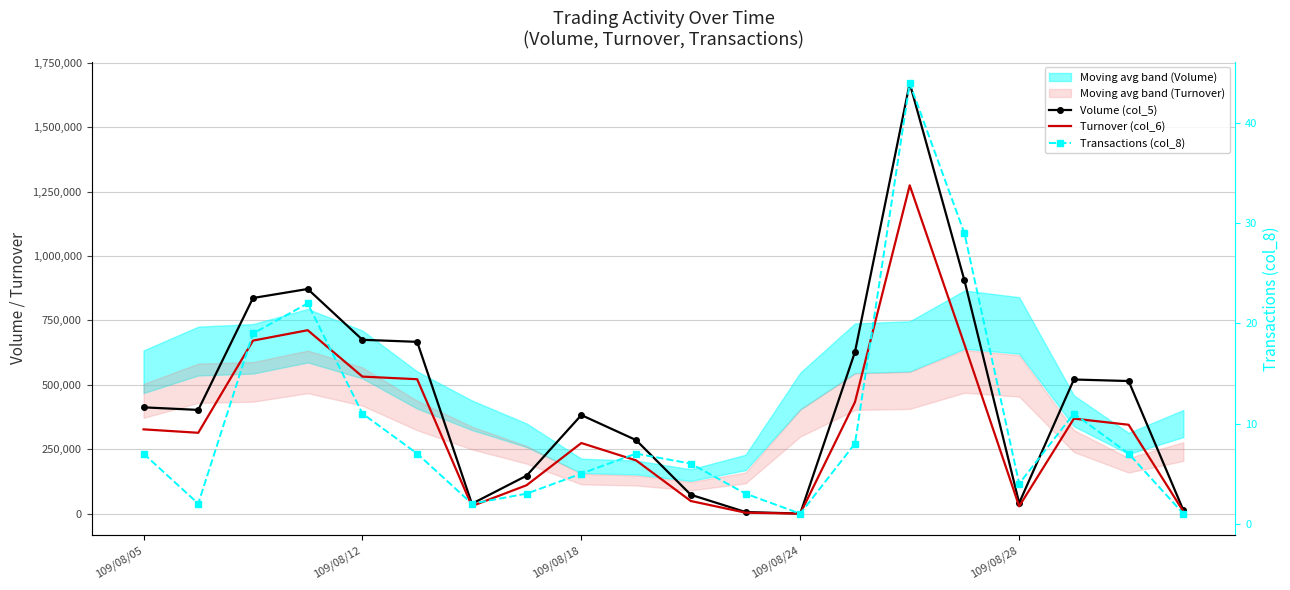

What is the label of the 6th point from the right?

14